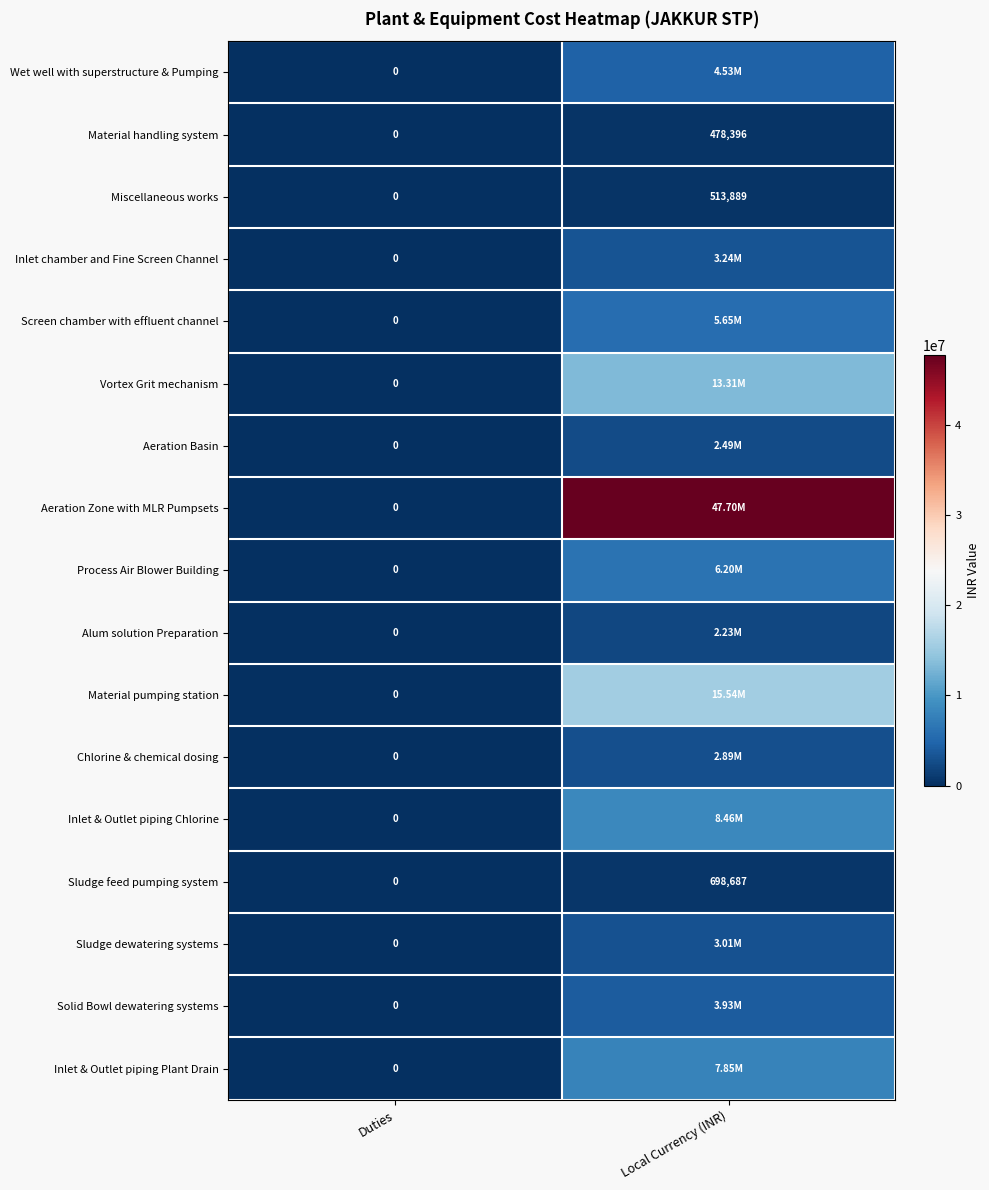

At which category is the sum across all series the highest?

Local Currency (INR)